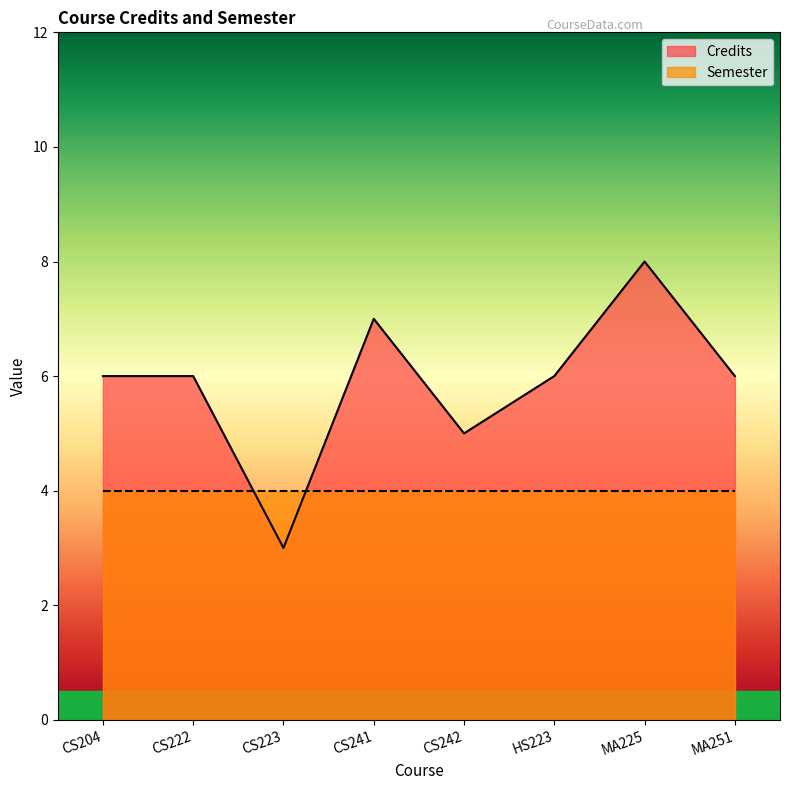

List the labels in order of value, largest first.

MA225, CS241, CS204, CS222, HS223, MA251, CS242, CS223